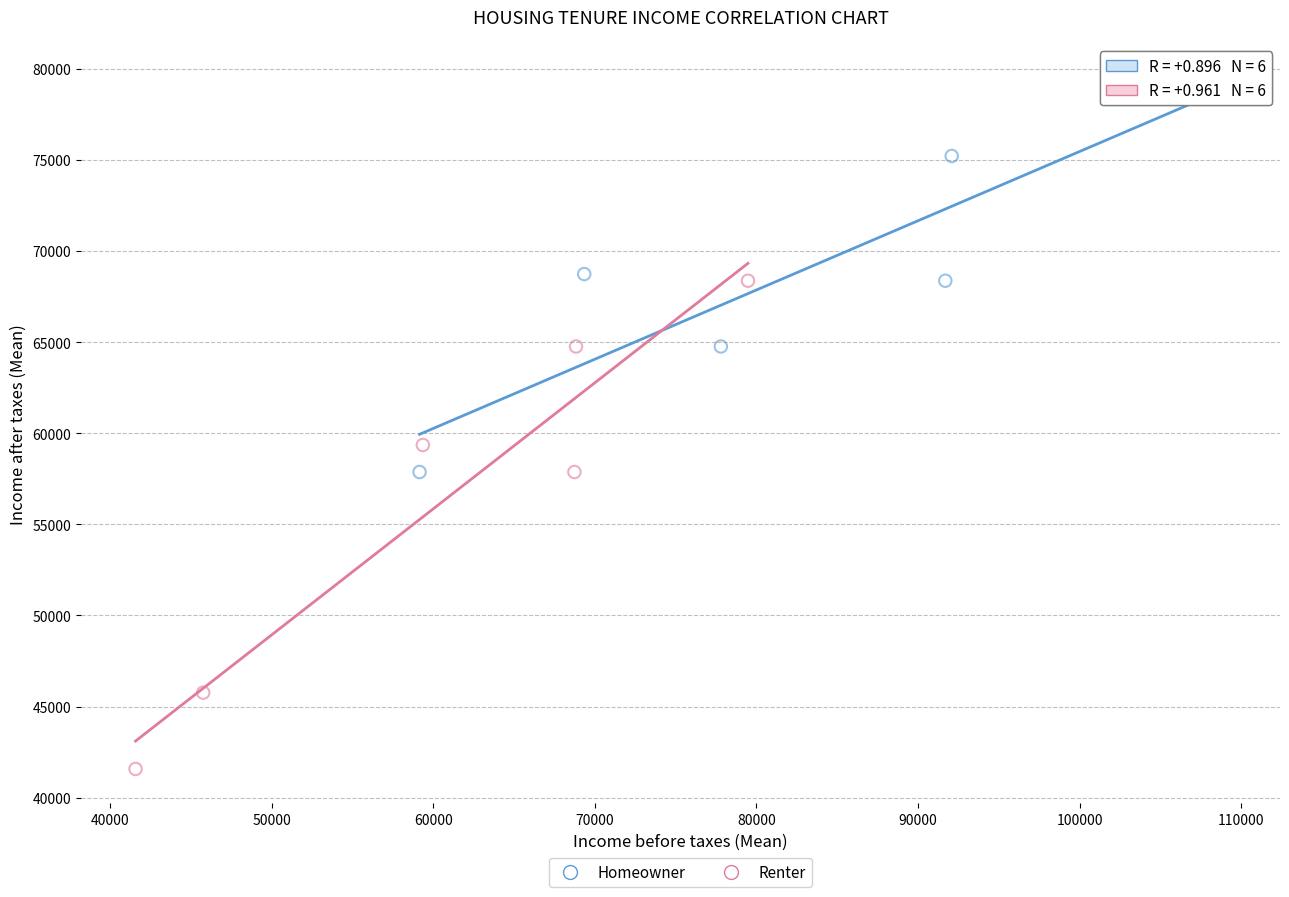

Which series reaches the minimum Y coordinate?

Renter